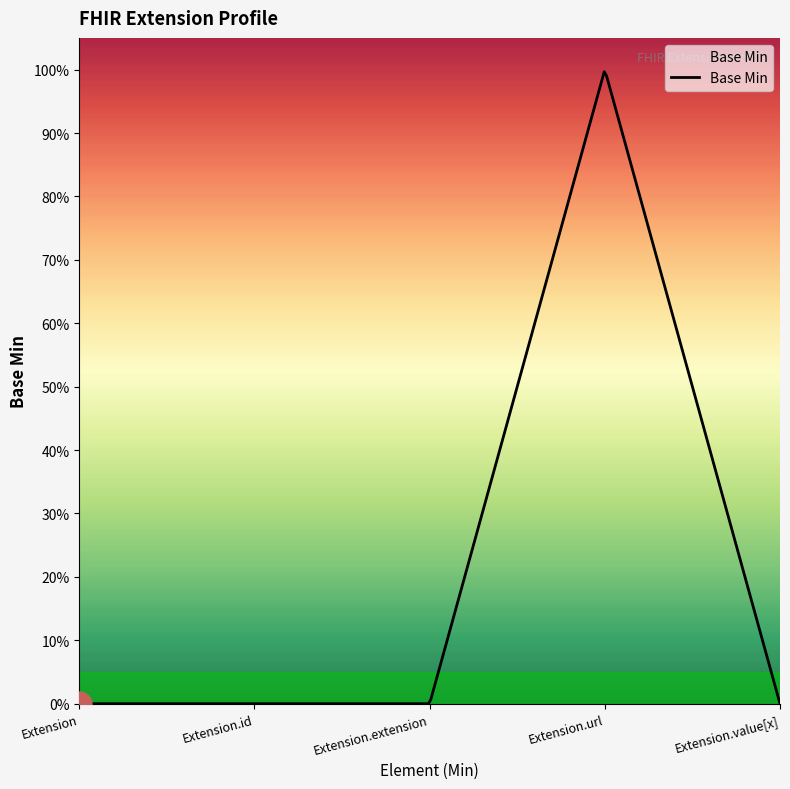

What is the label of the 2nd point from the right?

Extension.url